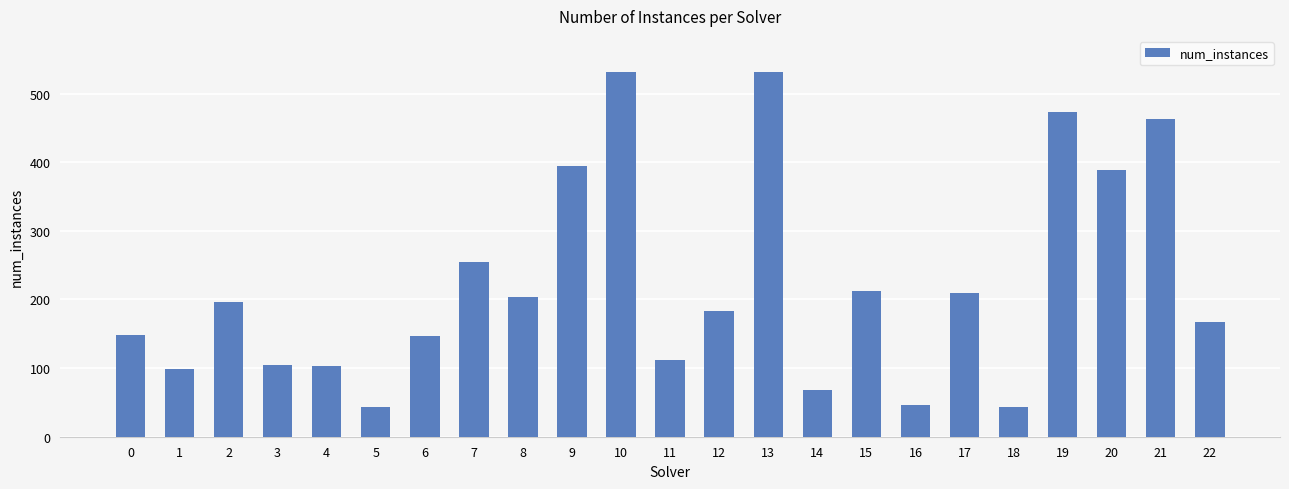

How many data points are less than 183?

11